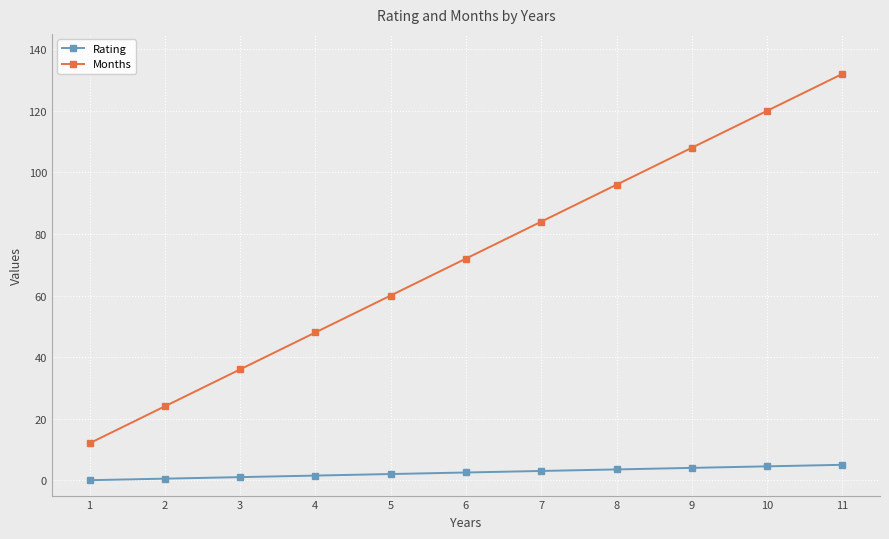

What is the difference between the Months values at 7 and 11?

48.0